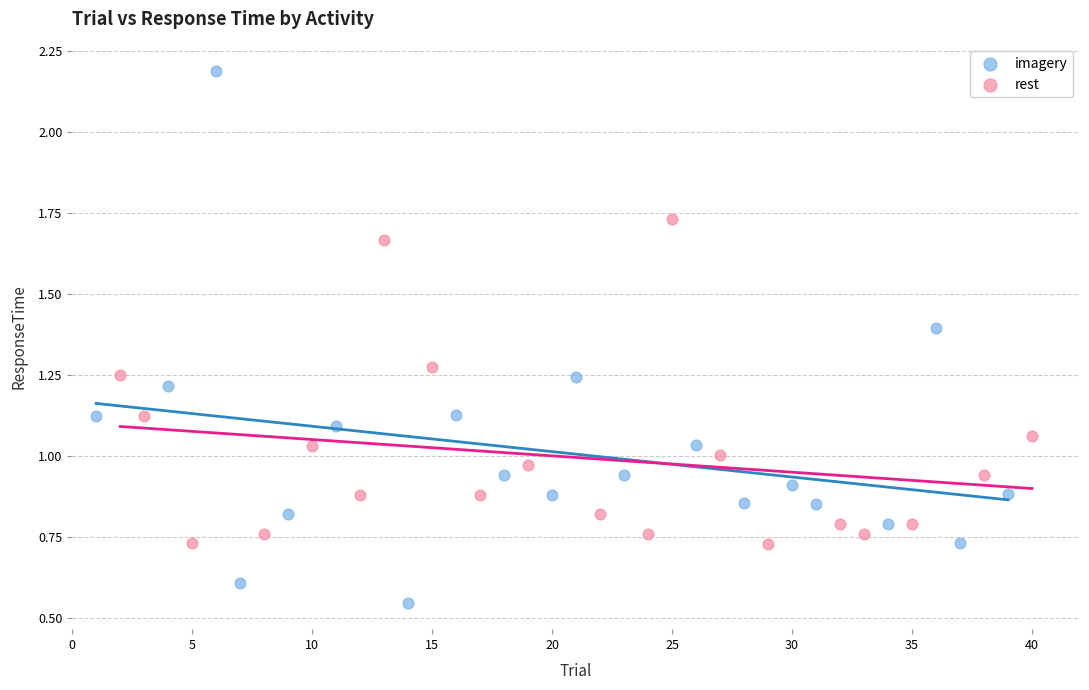

What are all the series names shown in the legend?

imagery, rest